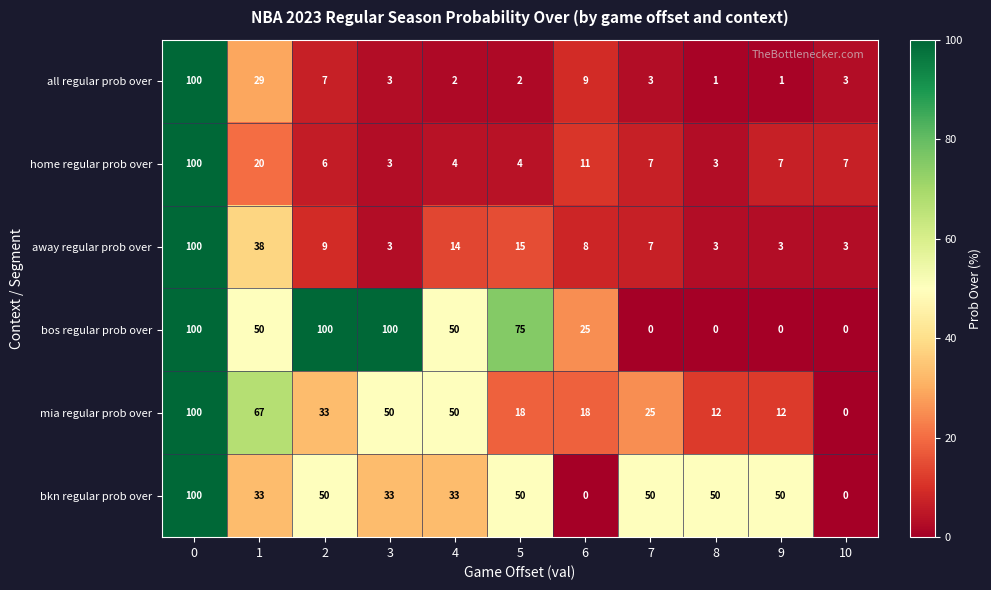

At 2, list the series in order from smallest to largest.

home regular prob over, all regular prob over, away regular prob over, mia regular prob over, bkn regular prob over, bos regular prob over